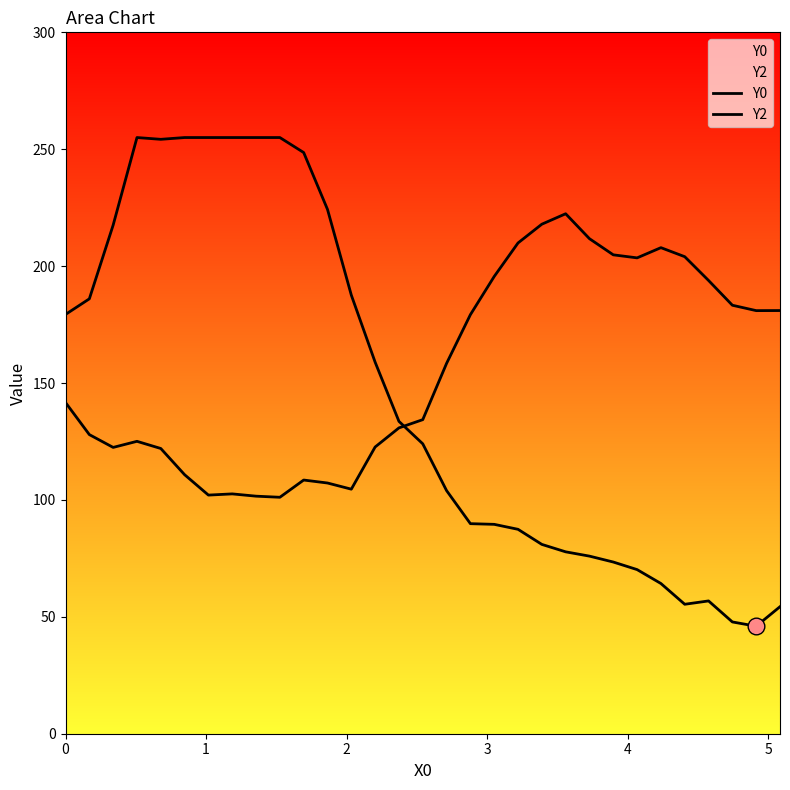

In Y2, how many points are higher than both neighbors (excluding endpoints)?

5